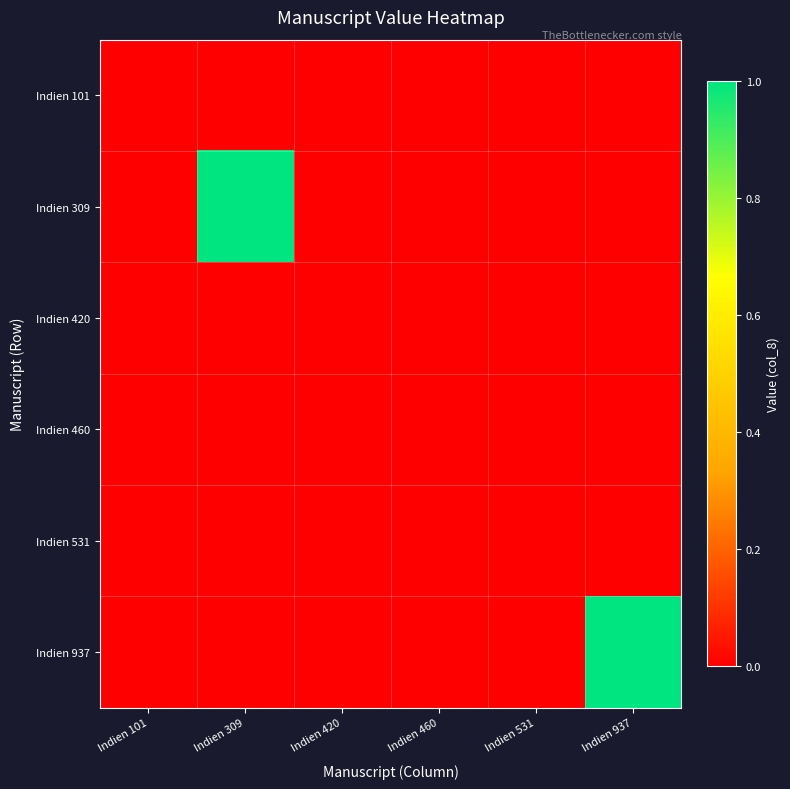

Between Indien 531 and Indien 309, which is larger?

Indien 531